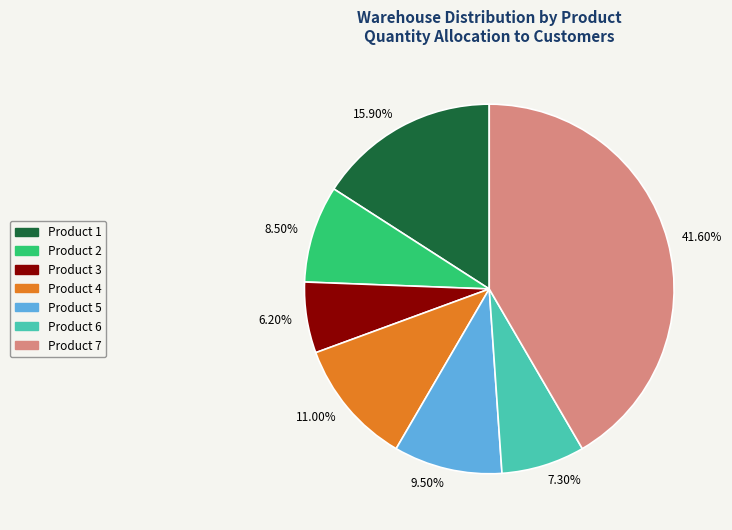

Does 8.50% account for over 50% of the chart?

No